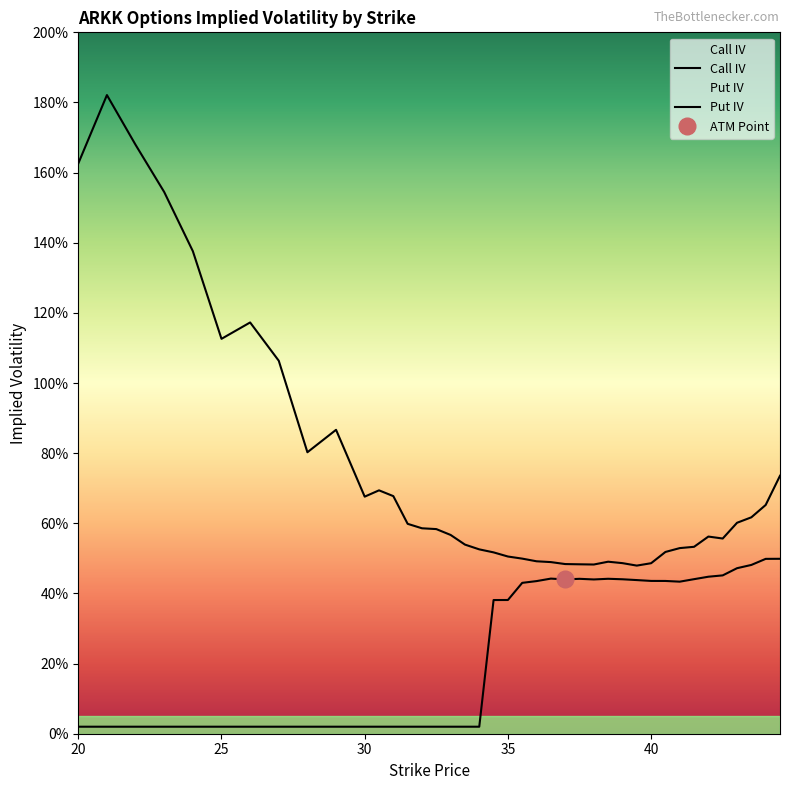

Between 43.5 and 35, which is larger?

43.5